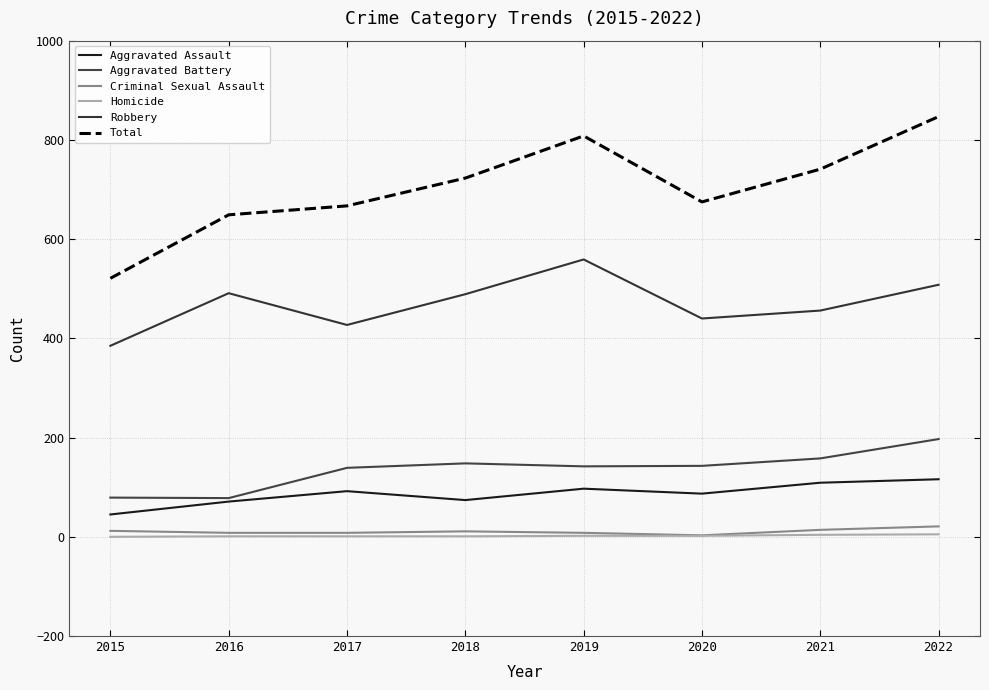

True or false: Aggravated Assault has a value of 71 at 2016.

True